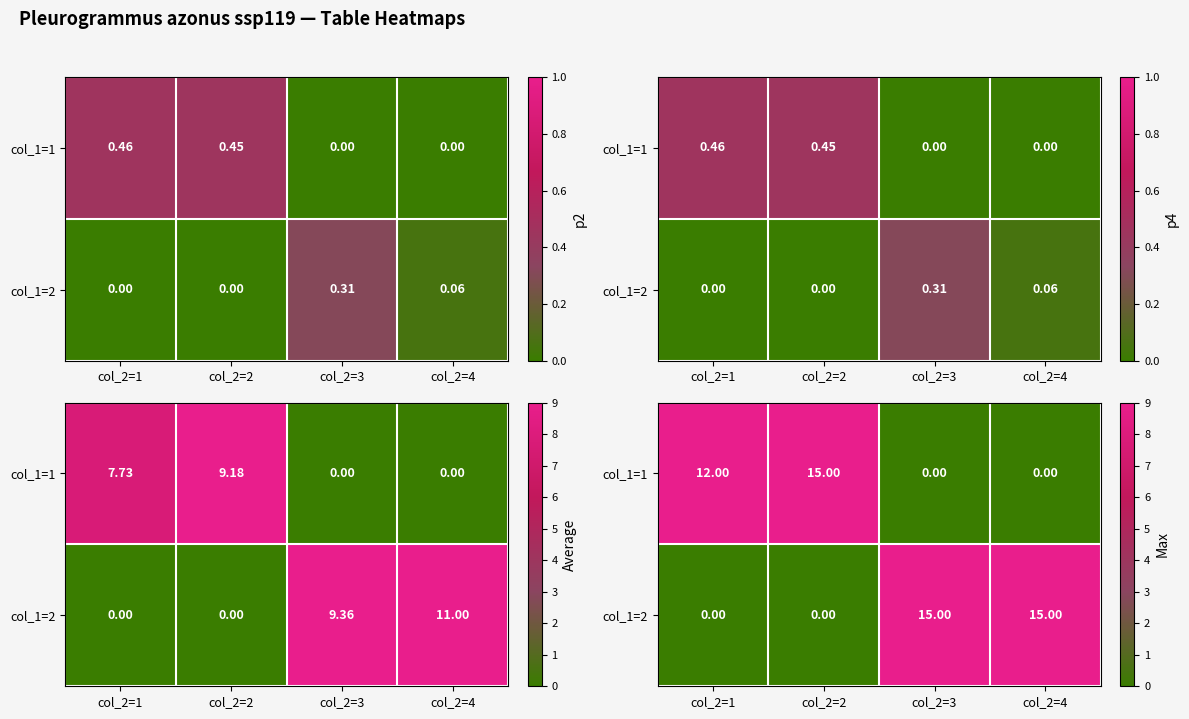

Which series has the largest total across all categories?

col_1=2